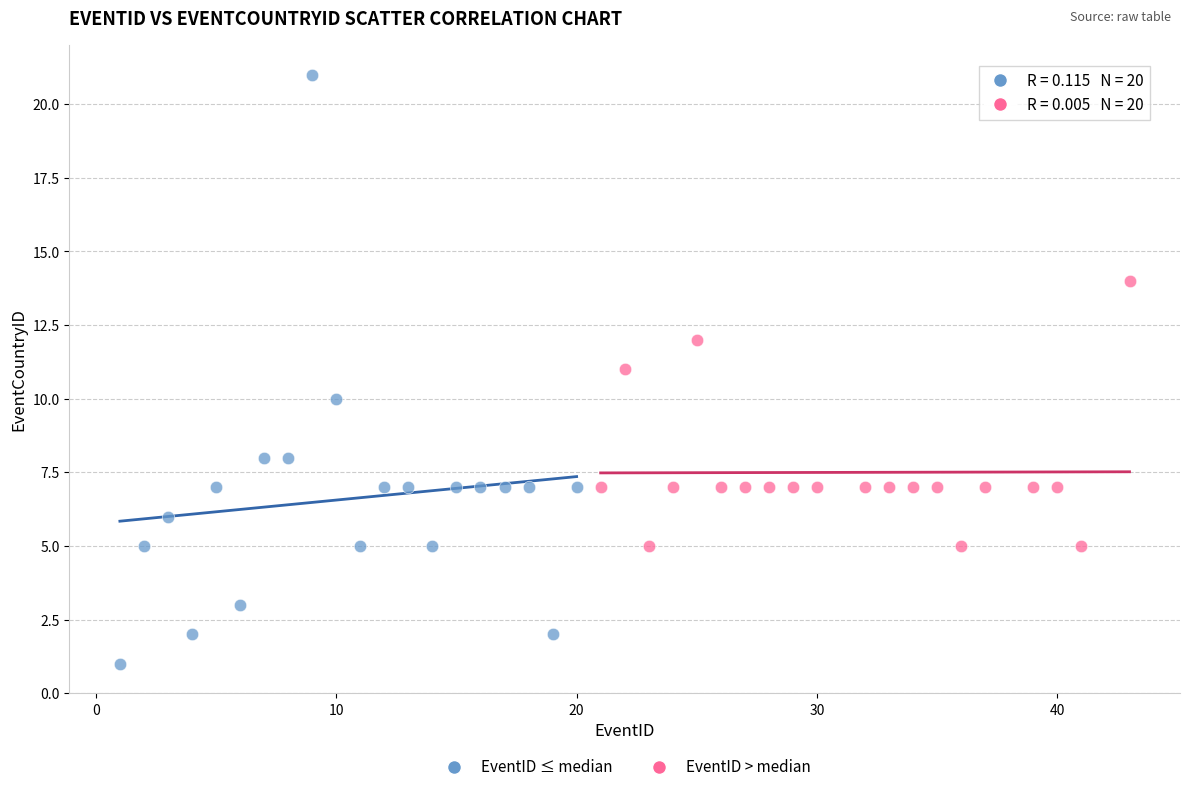

Which series has the widest spread of Y values?

EventID ≤ median